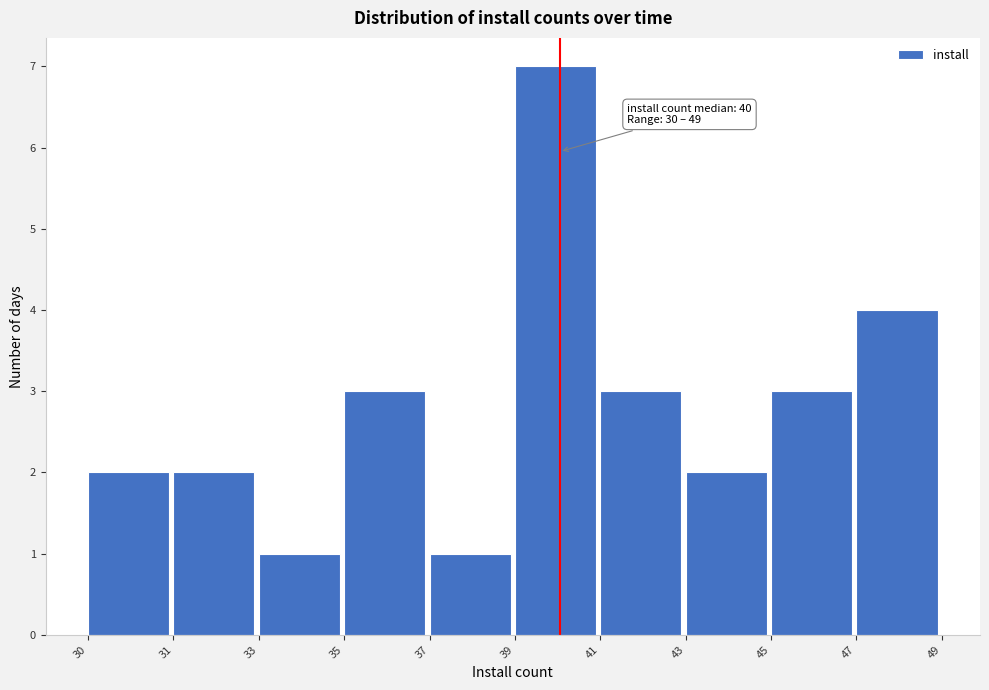

Reading left to right, transcribe all the data shown in this chart.

30=2	31=2	33=1	35=3	37=1	39=7	41=3	43=2	45=3	47=4